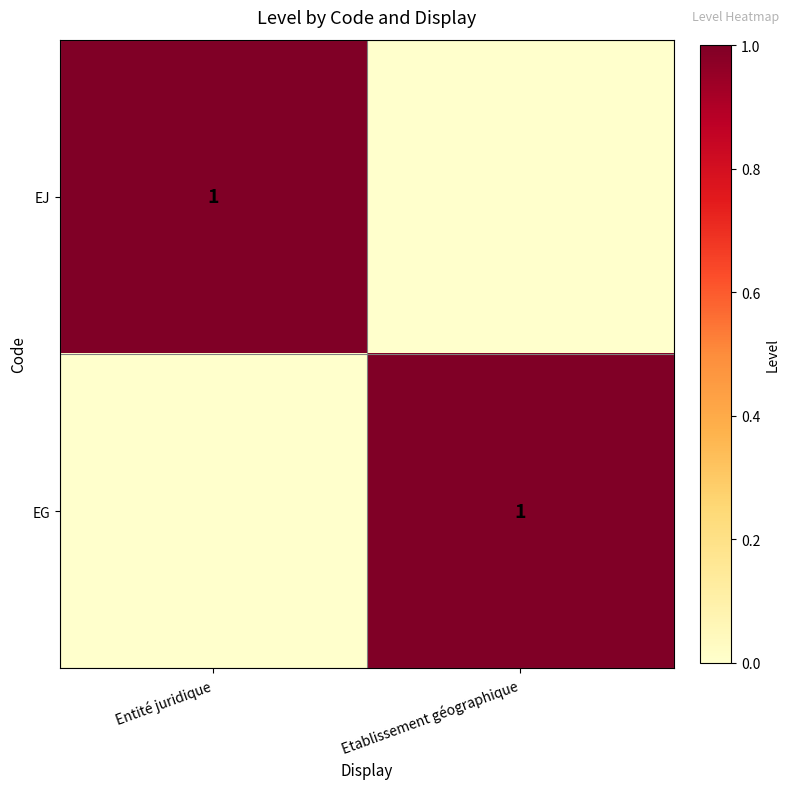

True or false: EG has a value of 2 at Etablissement géographique.

False